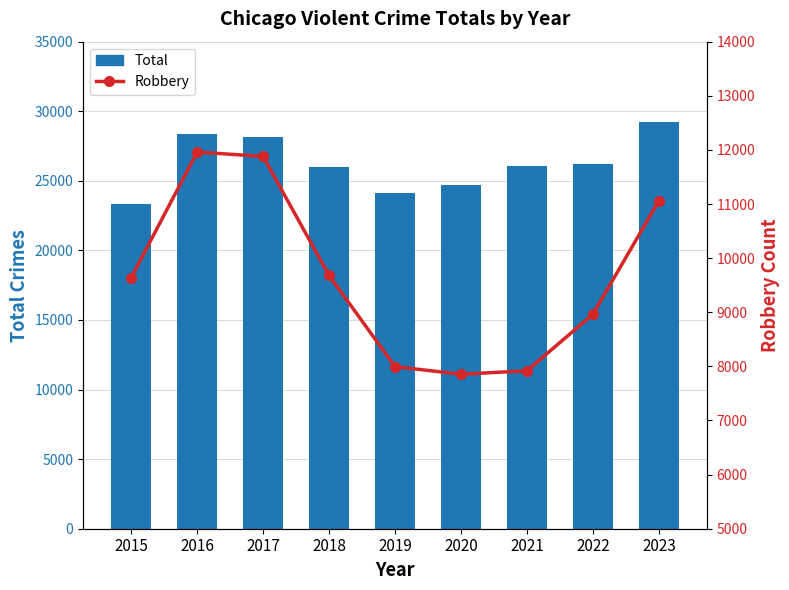

List the series in order of their peak value, highest first.

Total, Robbery